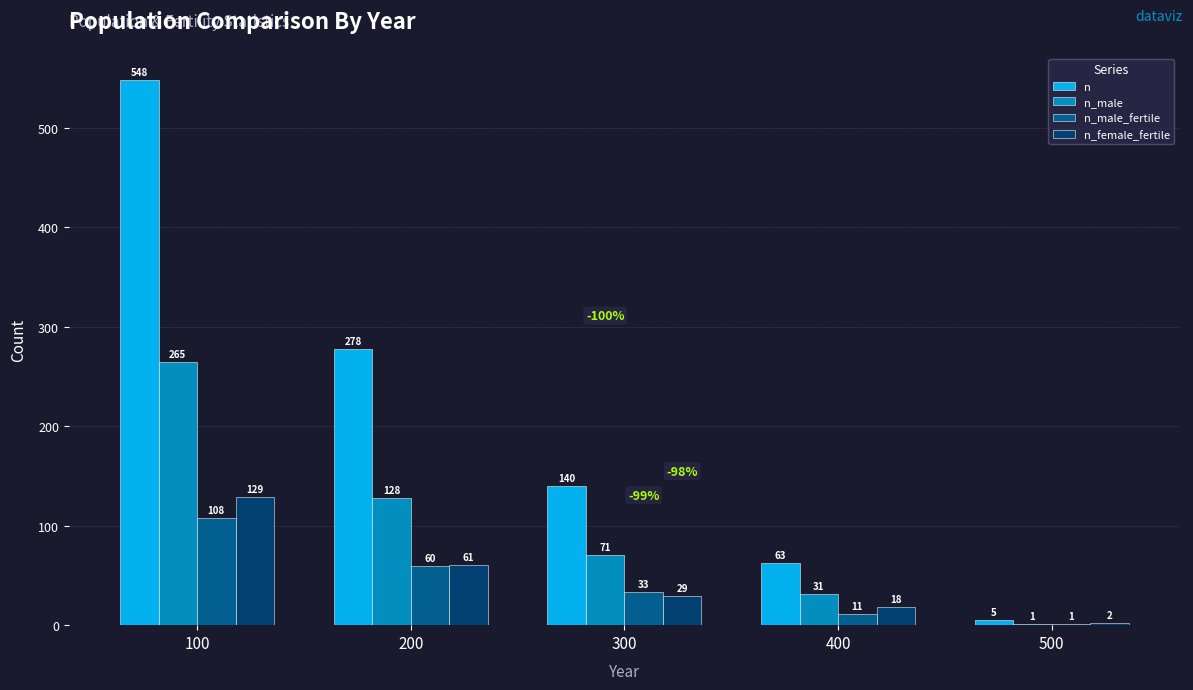

How many distinct data groups are displayed?

4